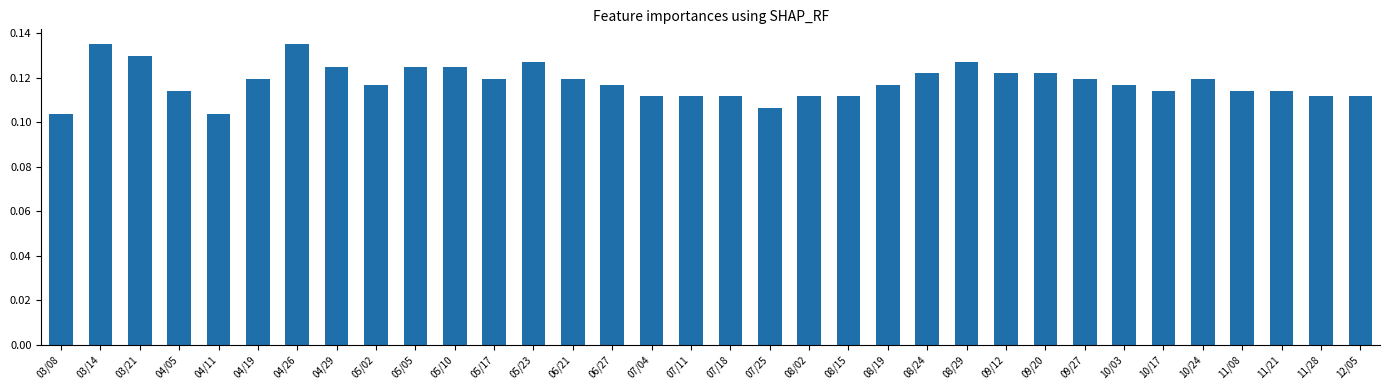

What position from the left is 10/17?

29